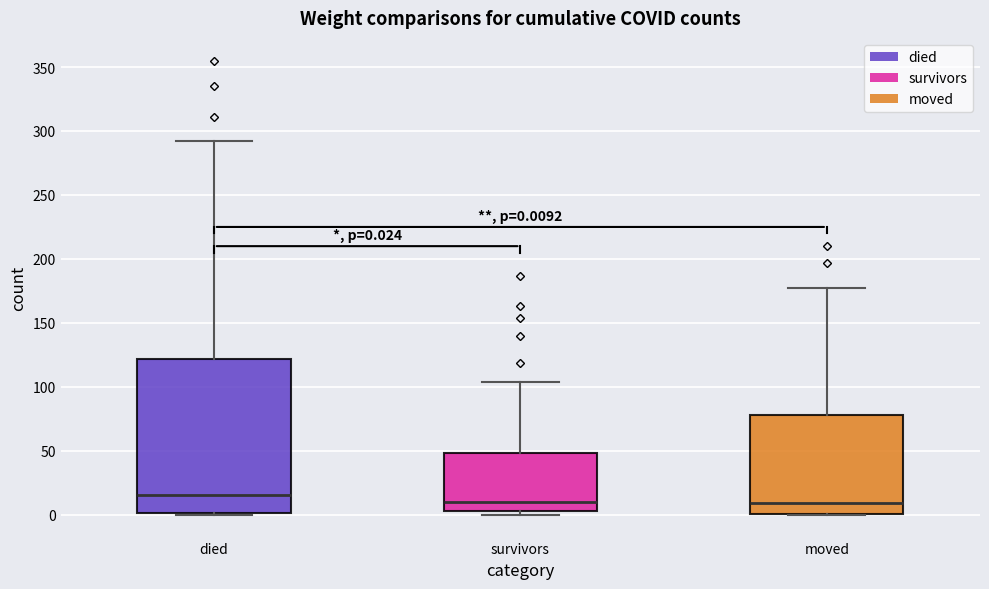

Which box is the tallest, from its lower edge to its upper edge?

died